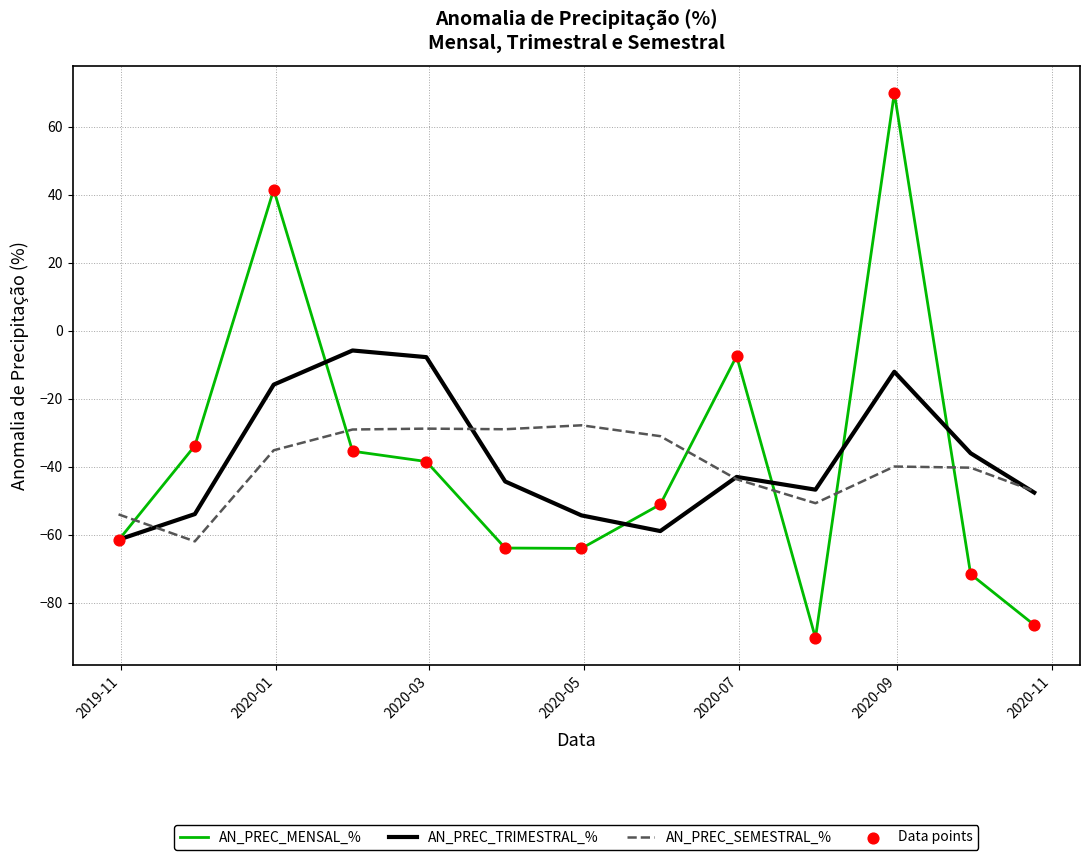

Which series has the widest spread of values?

AN_PREC_MENSAL_%